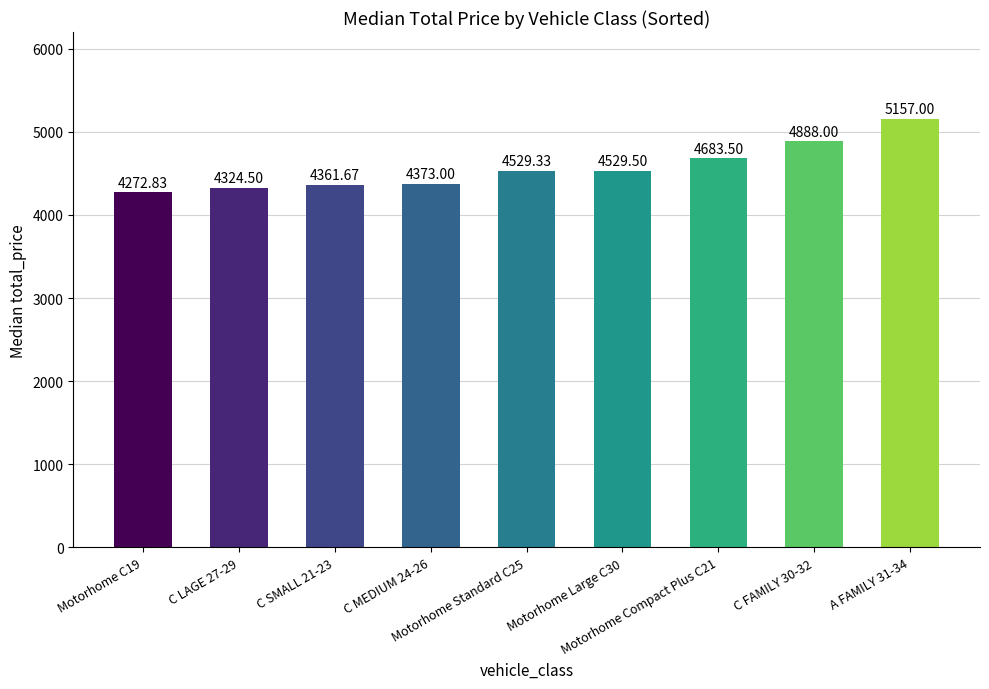

Reading right to left, transcribe all the data shown in this chart.

5157.0	4888.0	4683.5	4529.5	4529.3	4373.0	4361.7	4324.5	4272.8